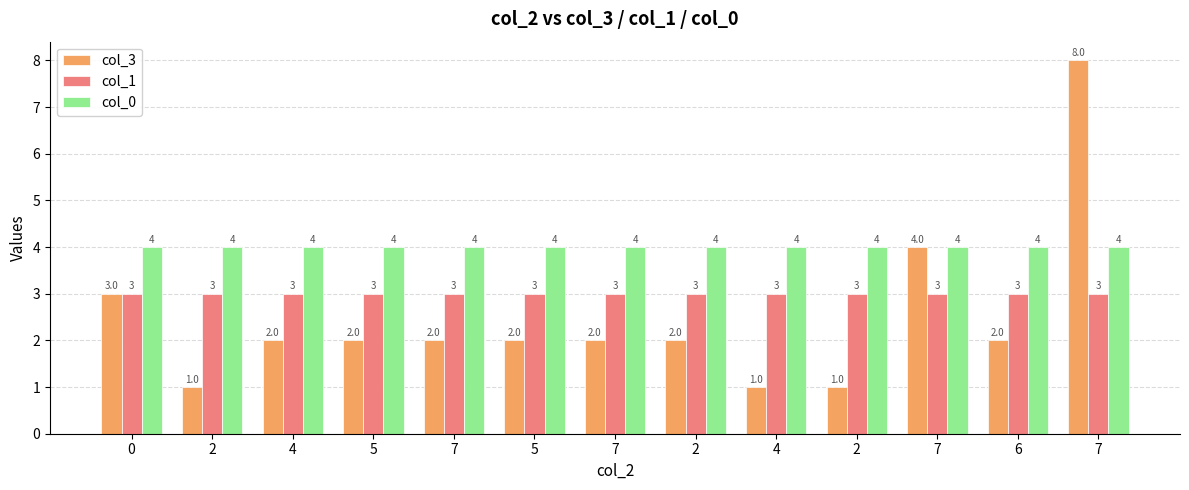

Are the bars grouped side by side (vs. stacked)?

Yes